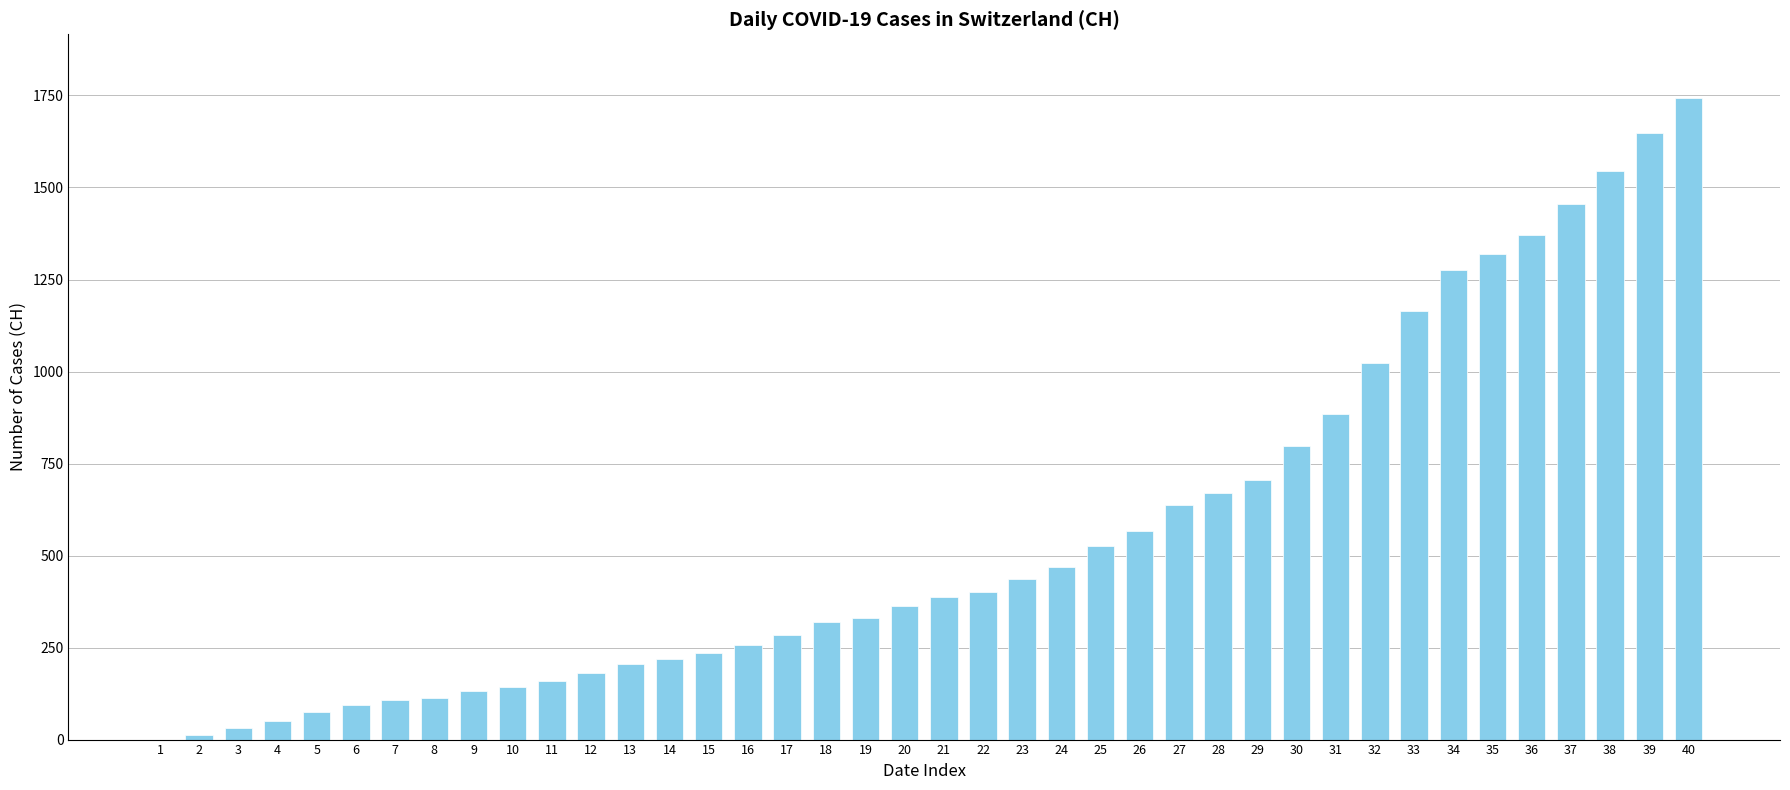

What is the difference between the values at 18 and 31?

564